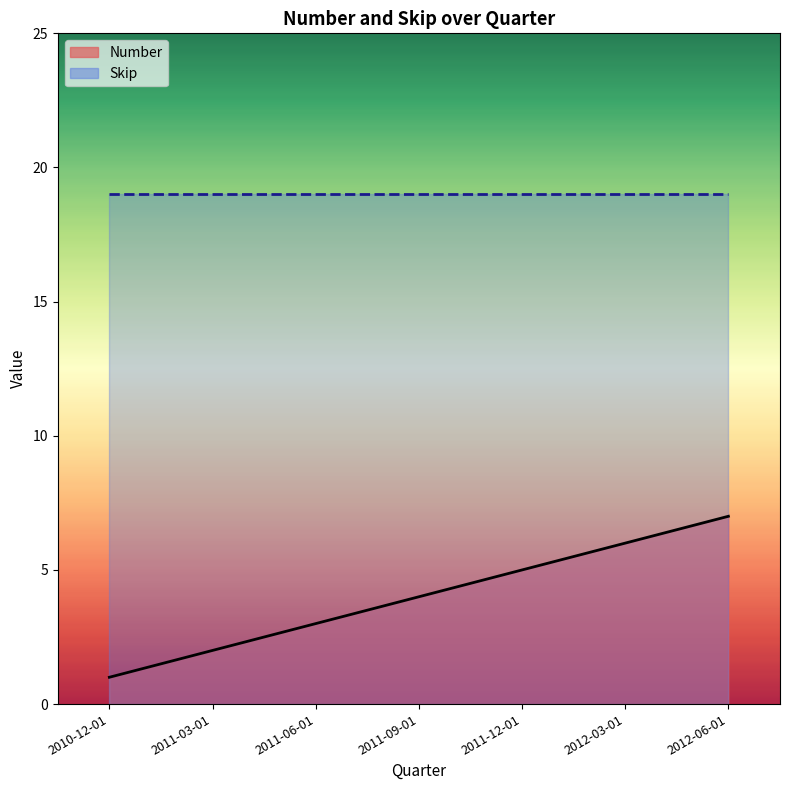

Approximately how many times larger is the value at 2010-12-01 compared to 2011-09-01?

0.2